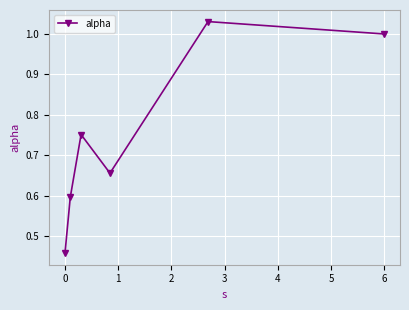

What is the sum of all values?

4.5